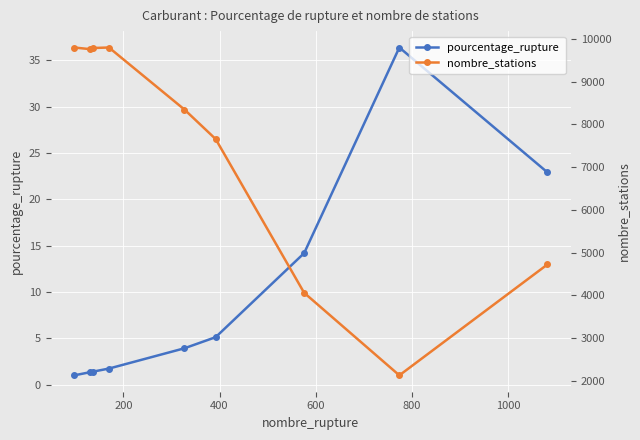

What is the value of the pourcentage_rupture point at the 6th from the left?

5.1